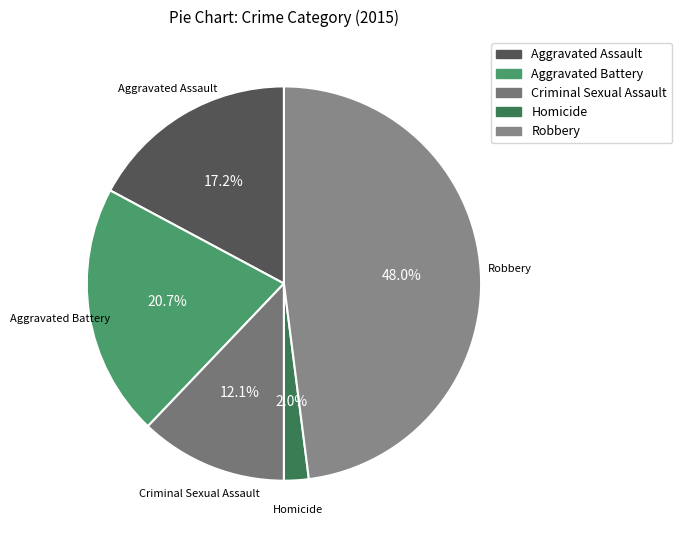

Rank the categories by value from highest to lowest.

Robbery, Aggravated Battery, Aggravated Assault, Criminal Sexual Assault, Homicide